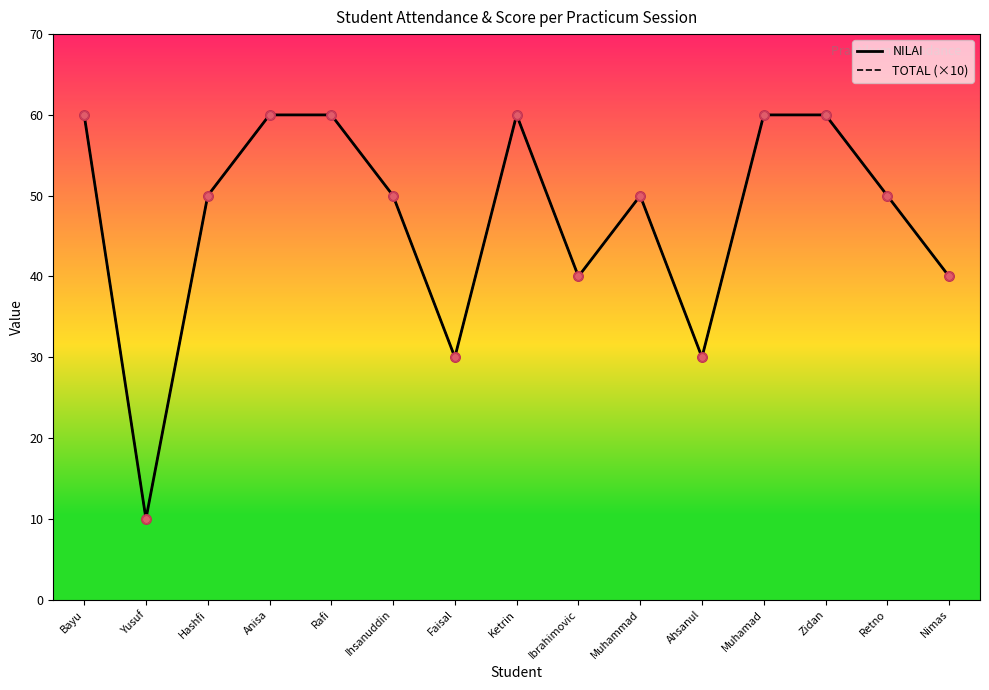

What is the total value across all series at Bayu?

120